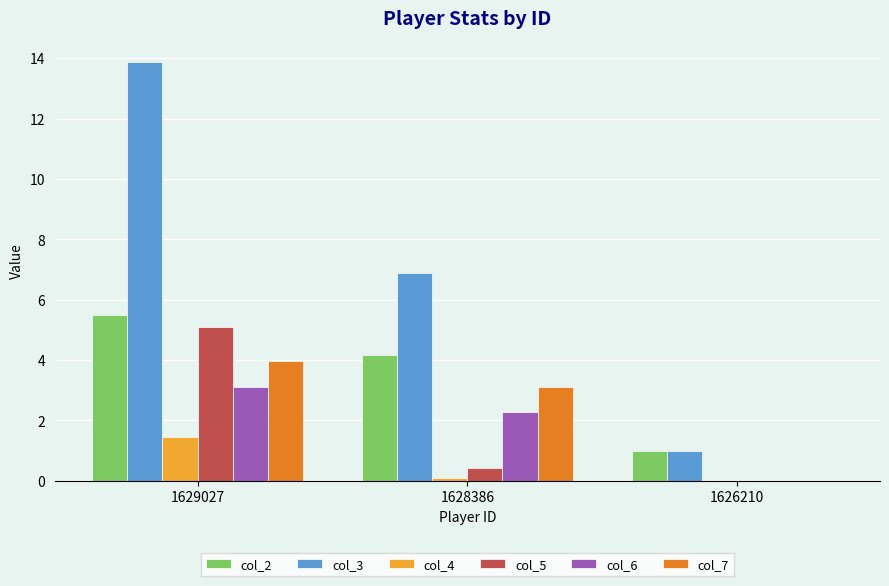

True or false: col_4 has a value of -1.0 at 1626210.

False